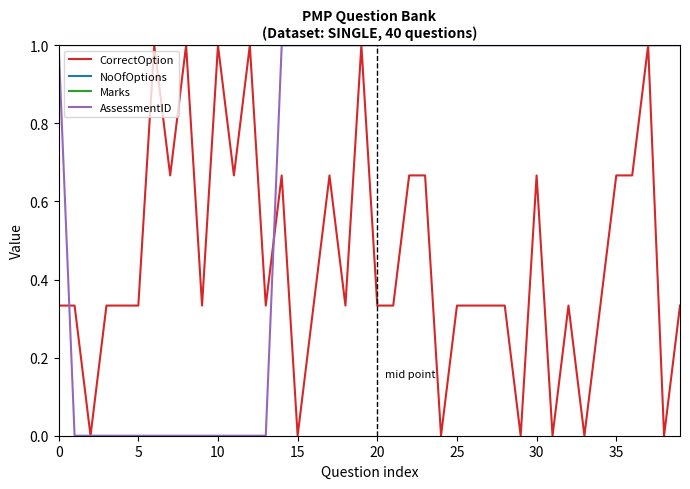

Is this an area chart (filled region under the line)?

No